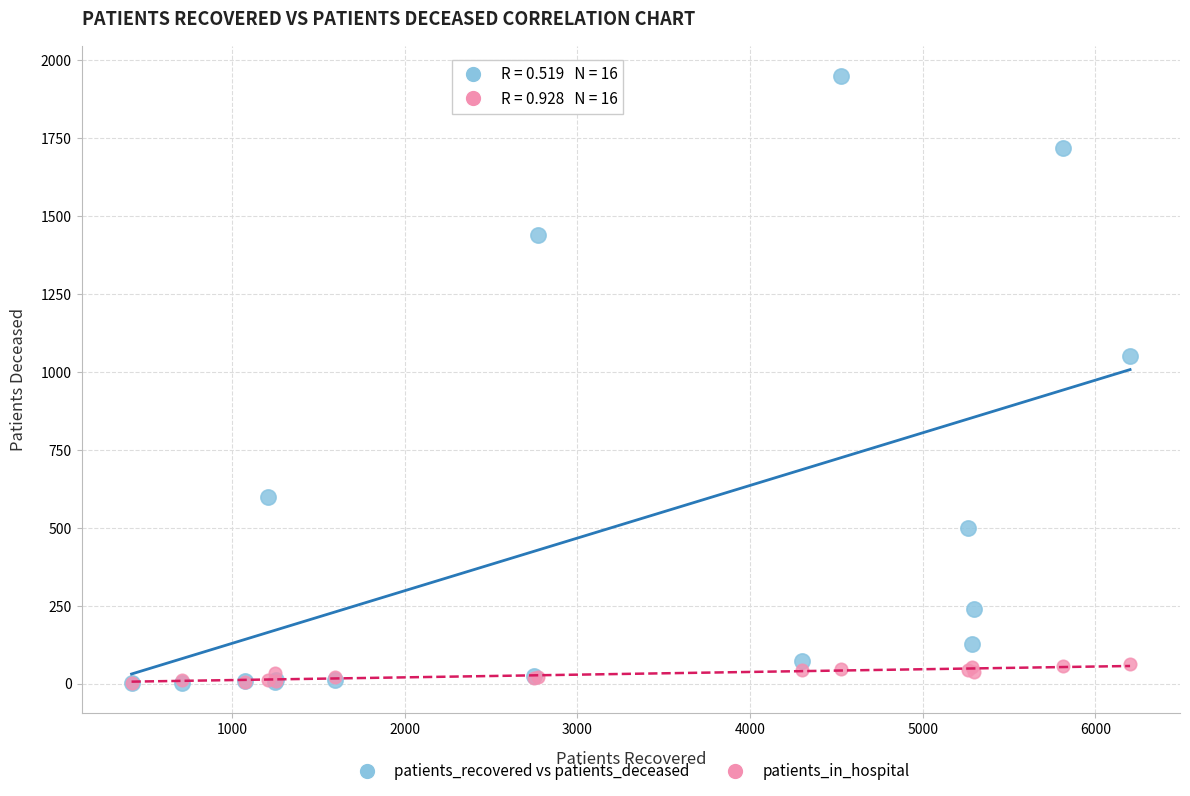

Across all series, what Y value is closest to 975?

1051